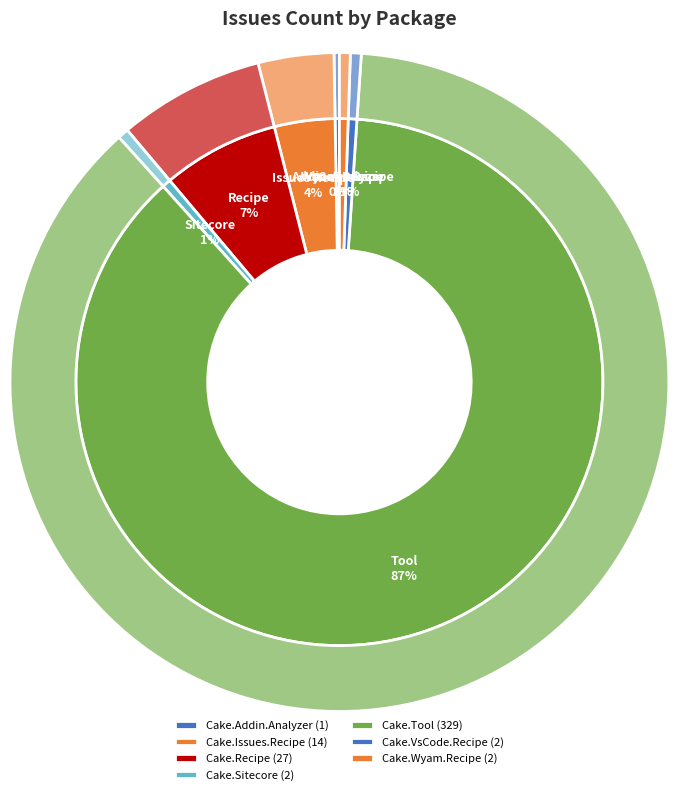

True or false: Cake.igloo15.Scripts.CSharp accounts for 8% of the total.

False